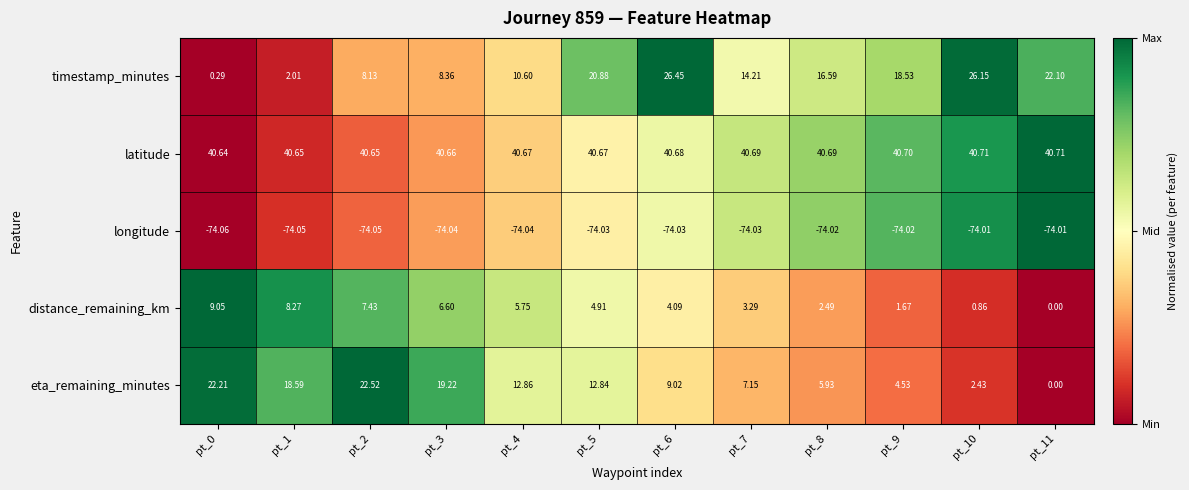

Rank the series by their maximum value, from lowest to highest.

longitude, distance_remaining_km, eta_remaining_minutes, timestamp_minutes, latitude